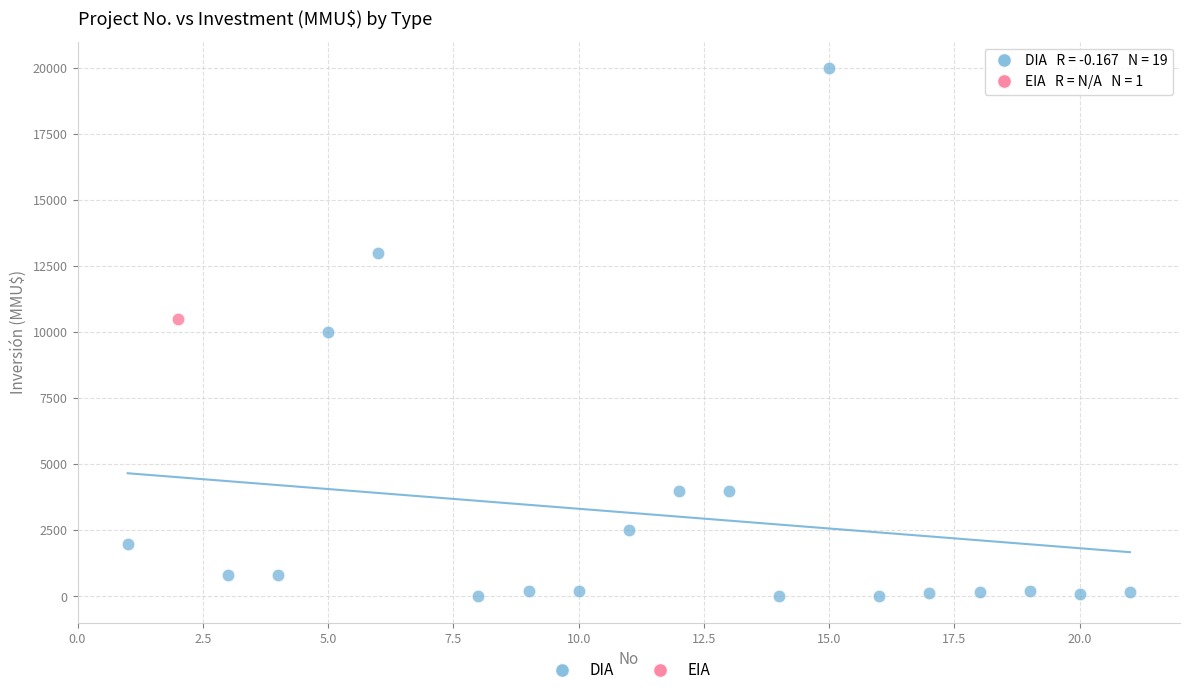

What are all the series names shown in the legend?

DIA, EIA